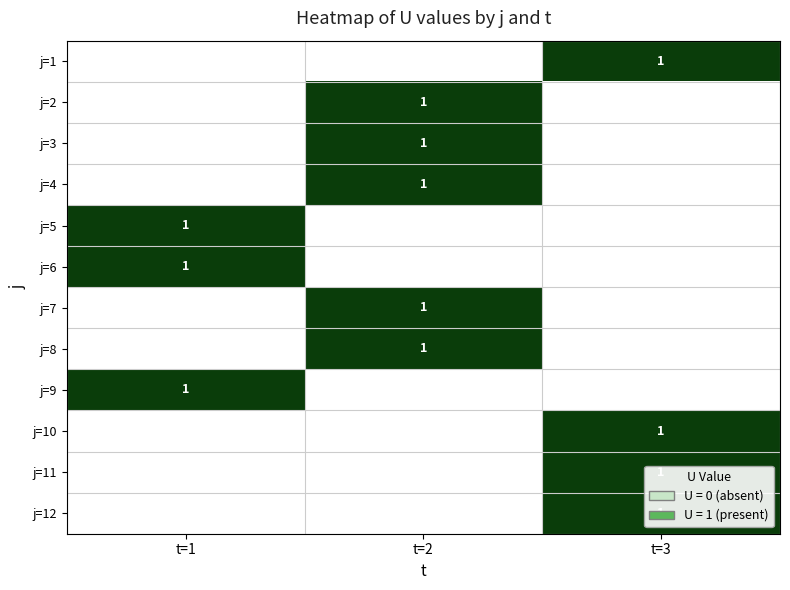

The value of j=11 at t=3 is 0. True or false?

False